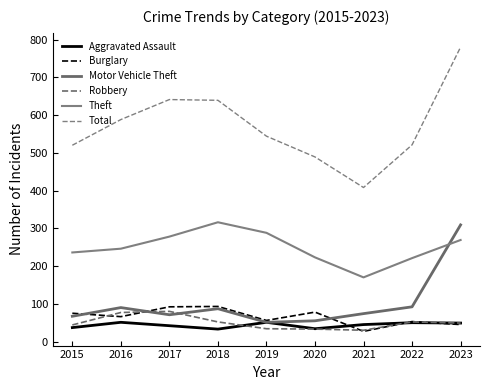

What is the difference between the maximum and minimum values in the Robbery series?

50